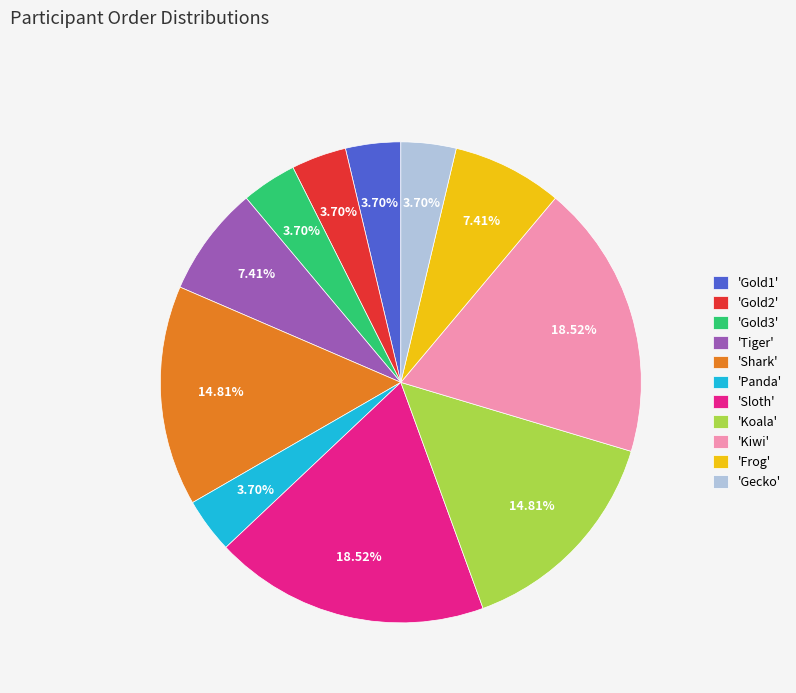

How many slices are in this pie chart?

11